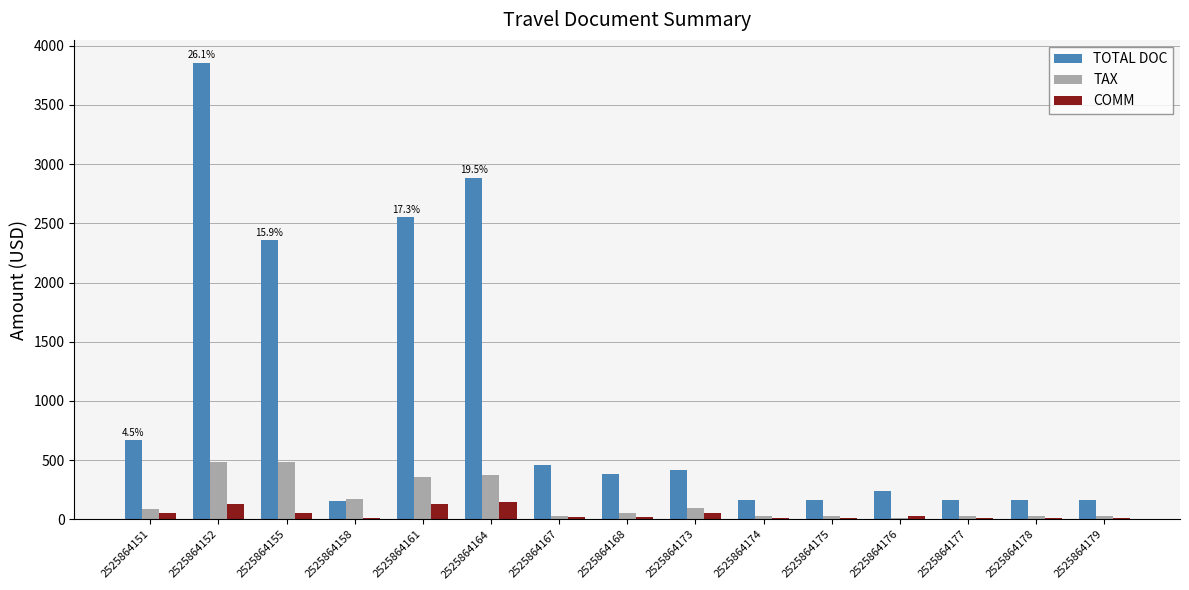

Count the number of categories in the chart.

15